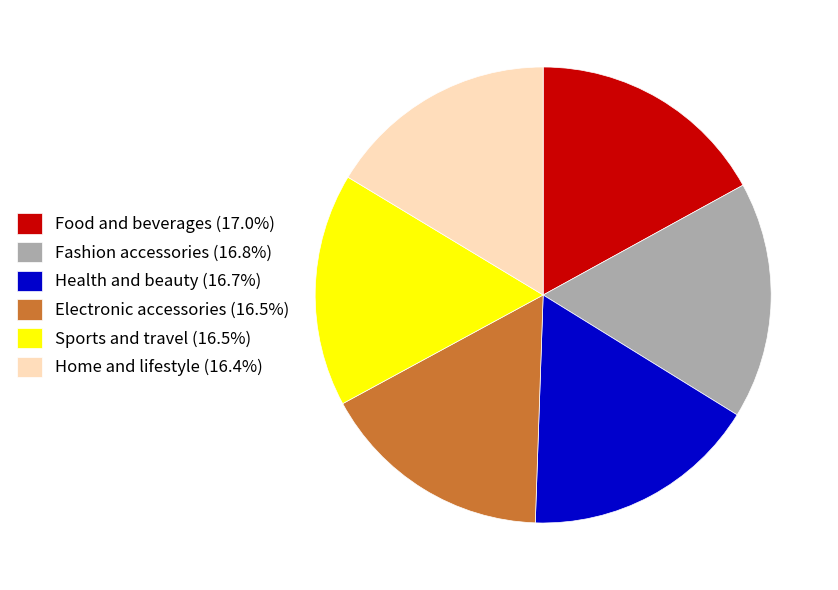

Is the sum of Electronic accessories (16.5%) and Fashion accessories (16.8%) greater than half?

No